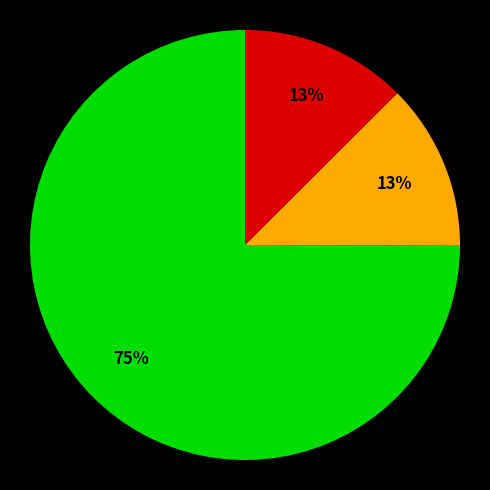

Does any single category account for the majority?

Yes